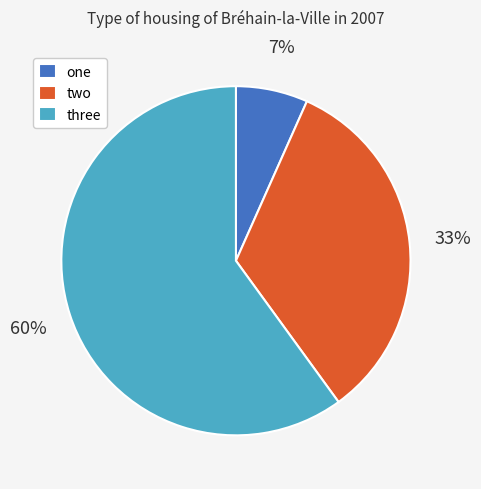

Which category accounts for the majority?

three